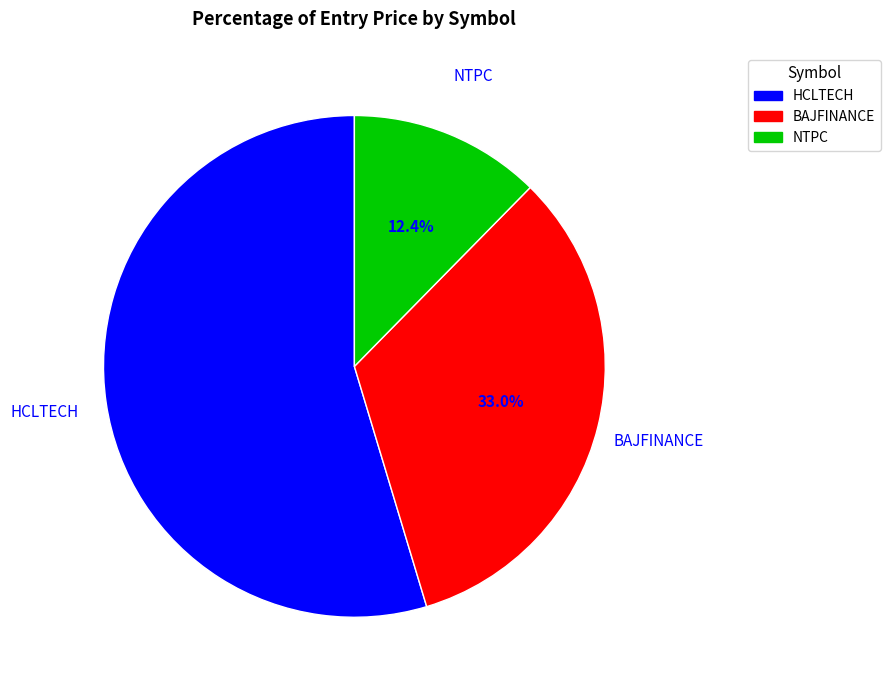

Is it true that NTPC is 12% of the pie?

True